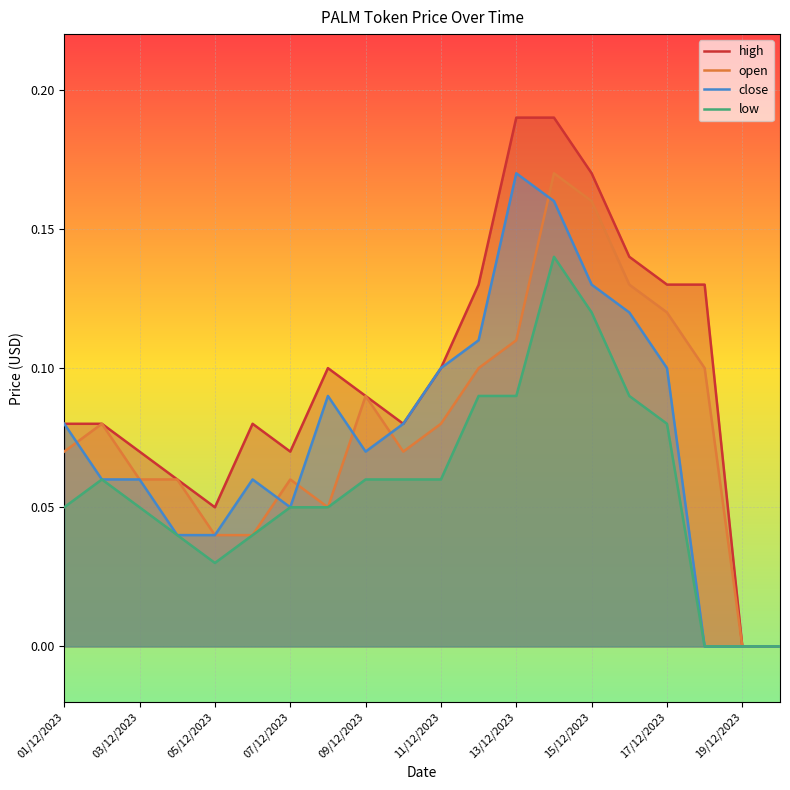

How many values in the close series exceed 0?

17